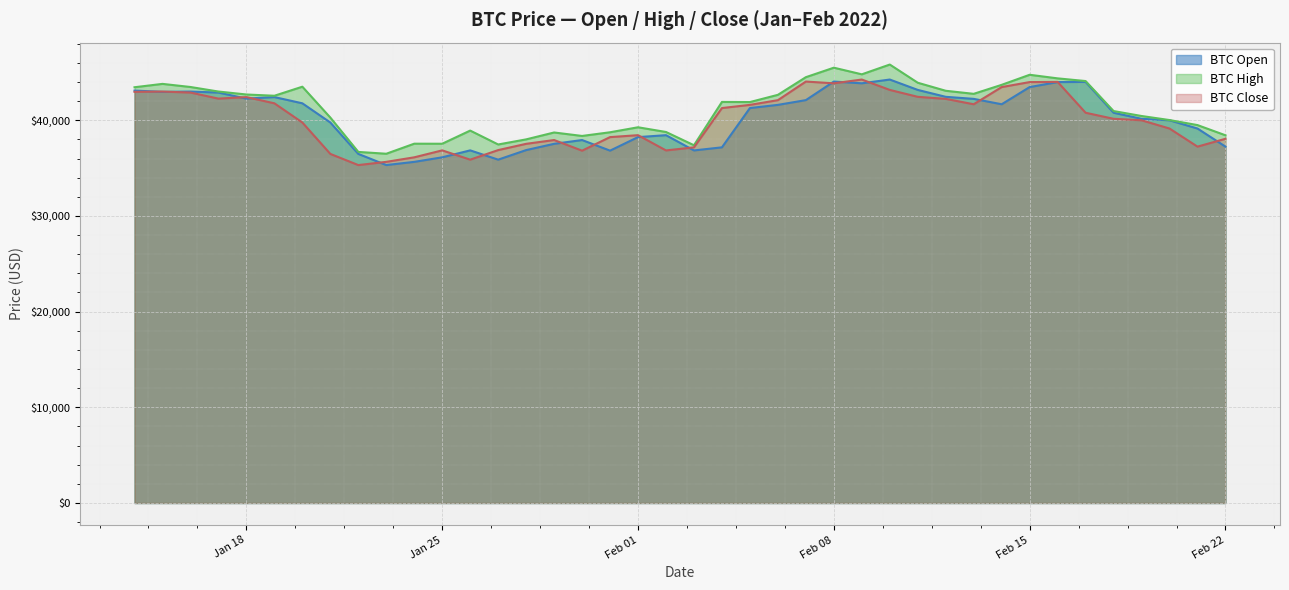

Which series changed the most between 2022-02-07 and 2022-02-19?

BTC High